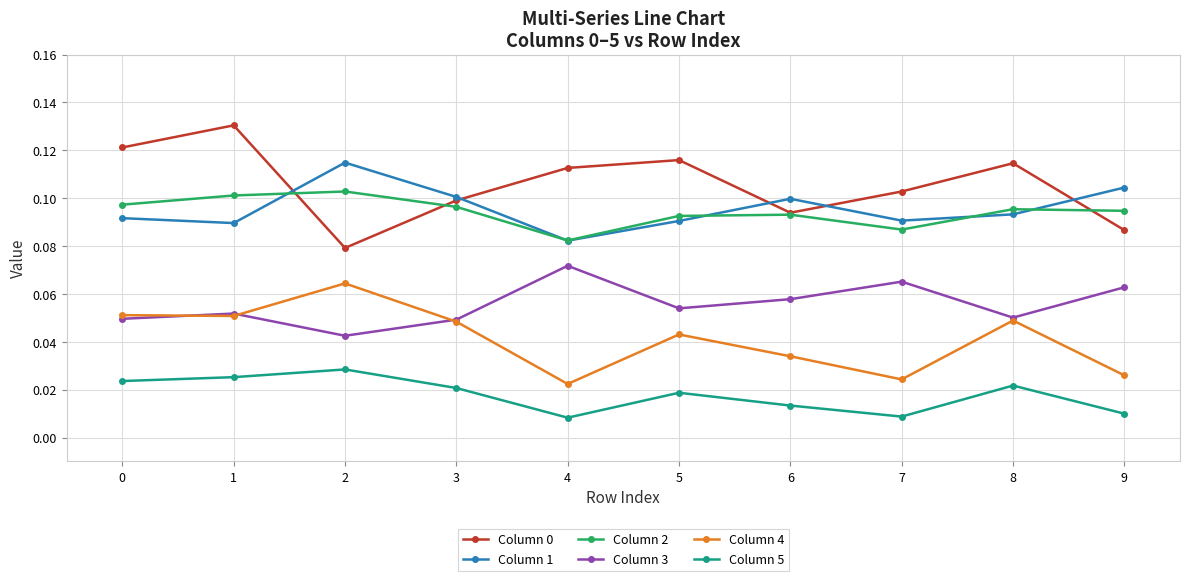

What is the total value across all series at 7?

0.4